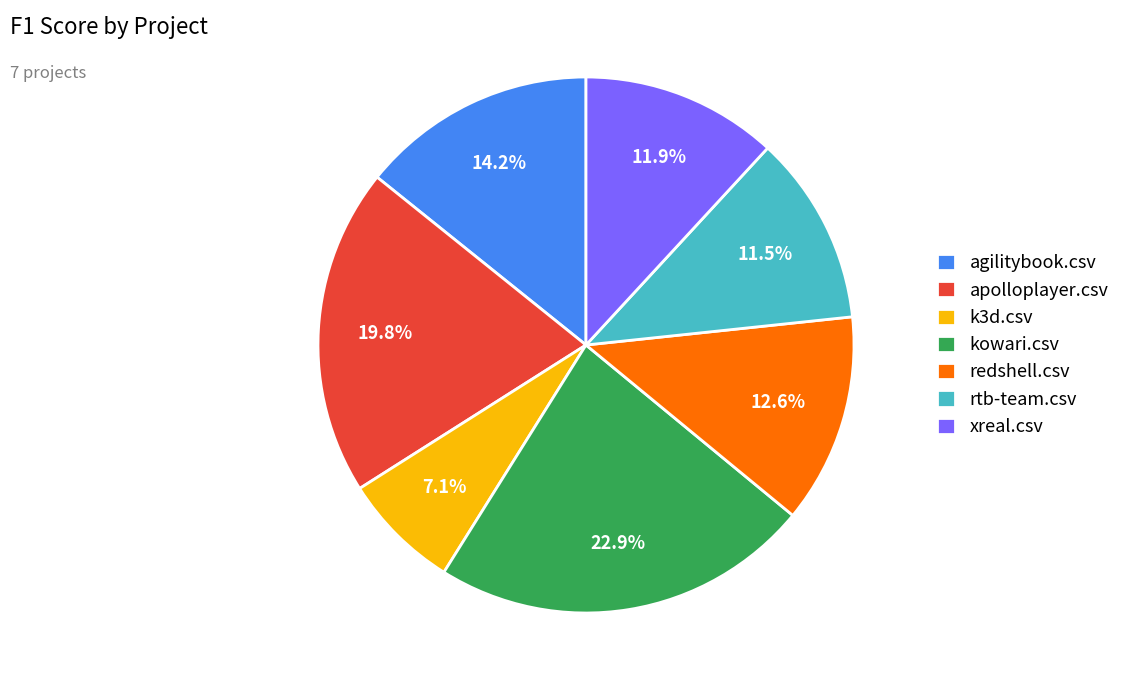

How many segments does this pie chart have?

7